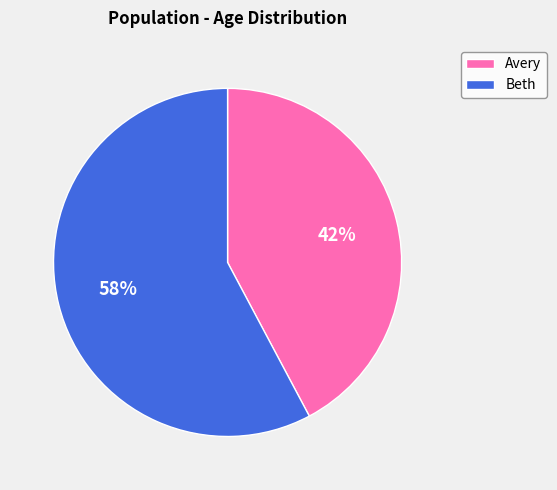

To the nearest percent, what portion does Avery represent?

42%